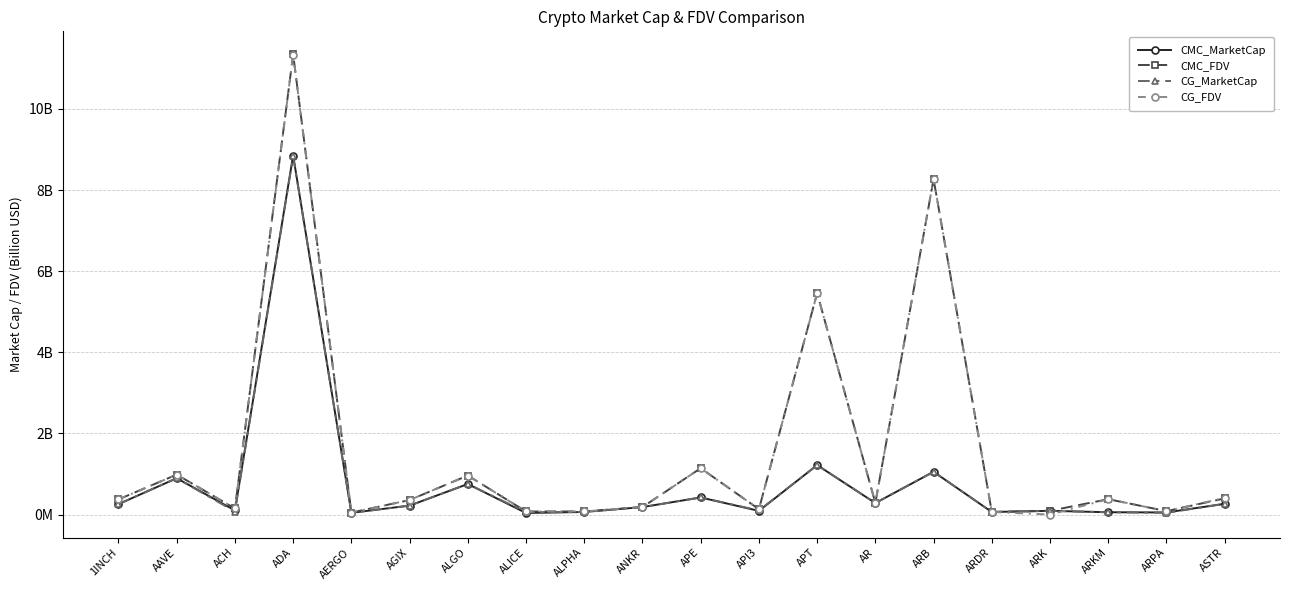

What are all the series names shown in the legend?

CMC_MarketCap, CMC_FDV, CG_MarketCap, CG_FDV